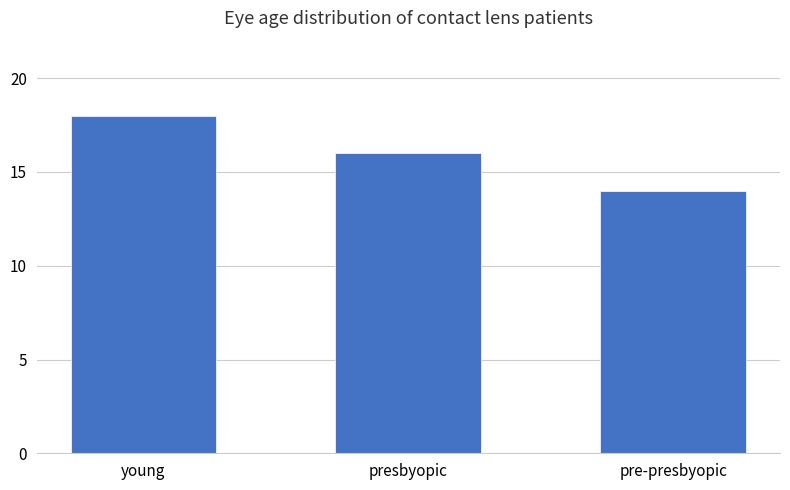

At which label does the data first exceed 16?

young